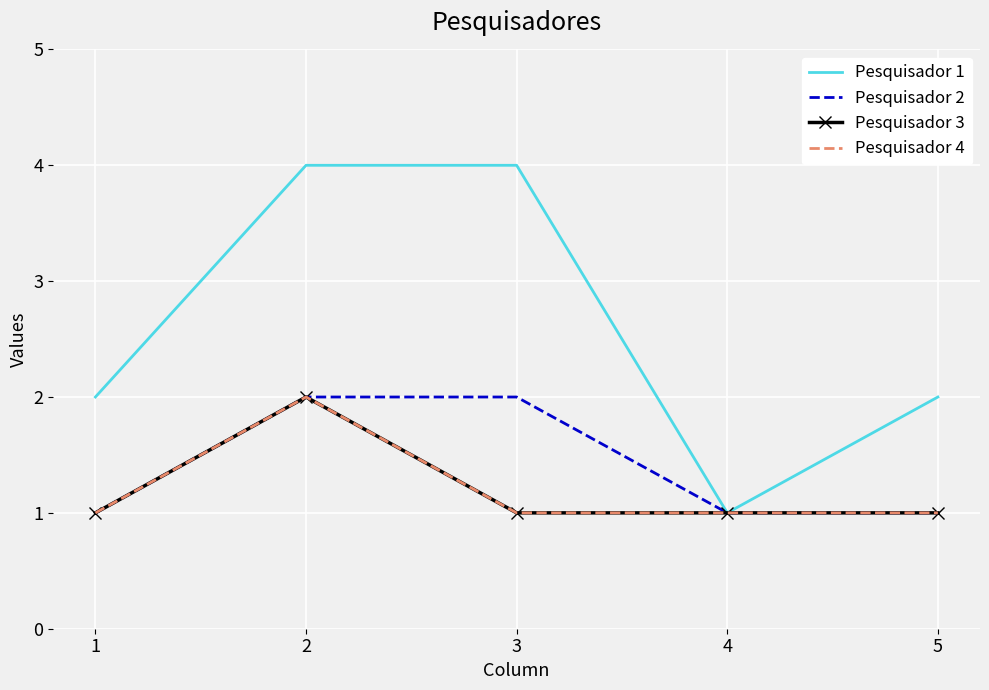

Read the Pesquisador 1 value at 1.

2